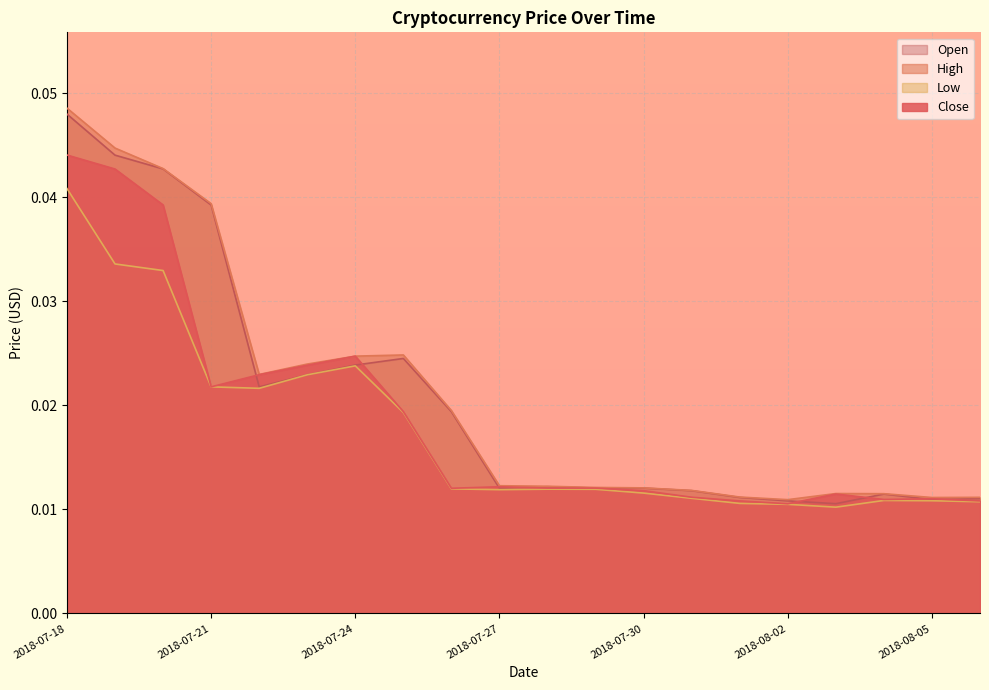

Count the High values in the range 0 to 1.

20